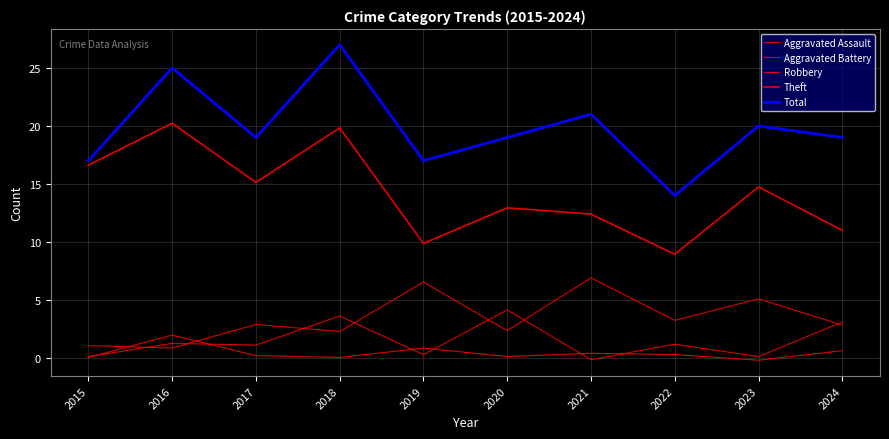

What is the average value of the Aggravated Assault series?

0.4